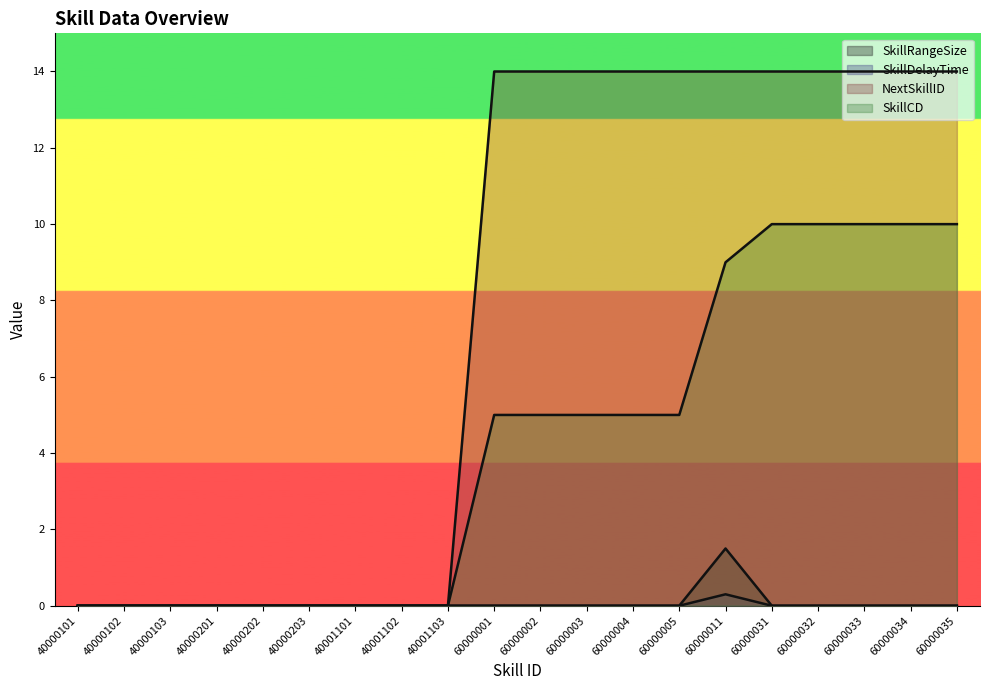

At 60000004, list the series in order from largest to smallest.

NextSkillID (line), SkillCD (line), SkillRangeSize (line), SkillDelayTime (line)